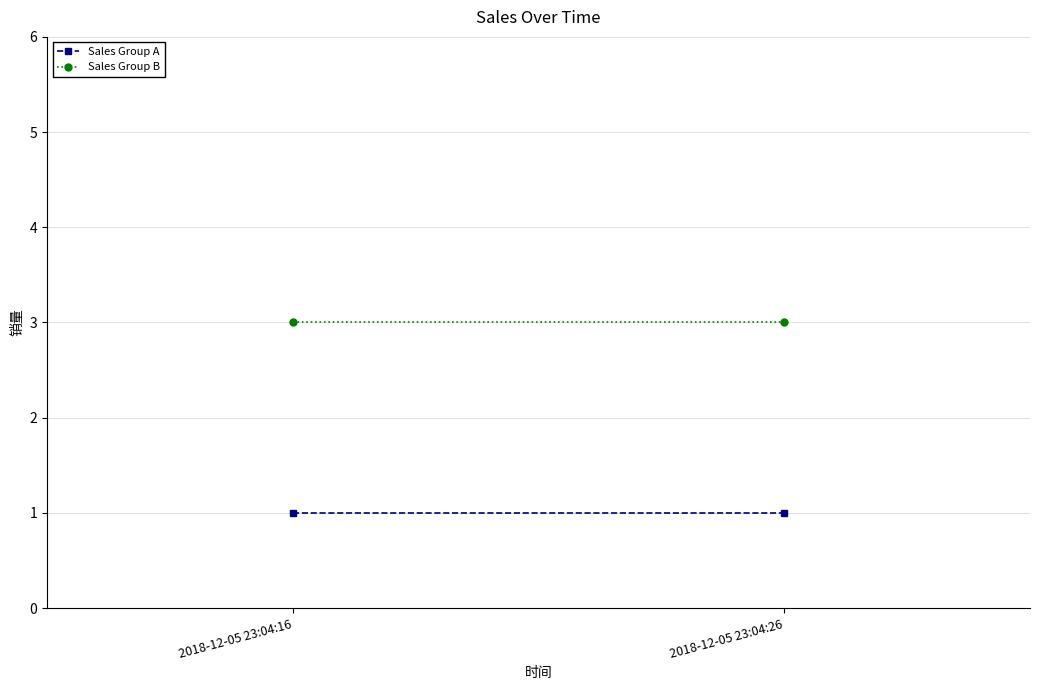

Which series changed the most between 2018-12-05 23:04:16 and 2018-12-05 23:04:26?

Sales Group A